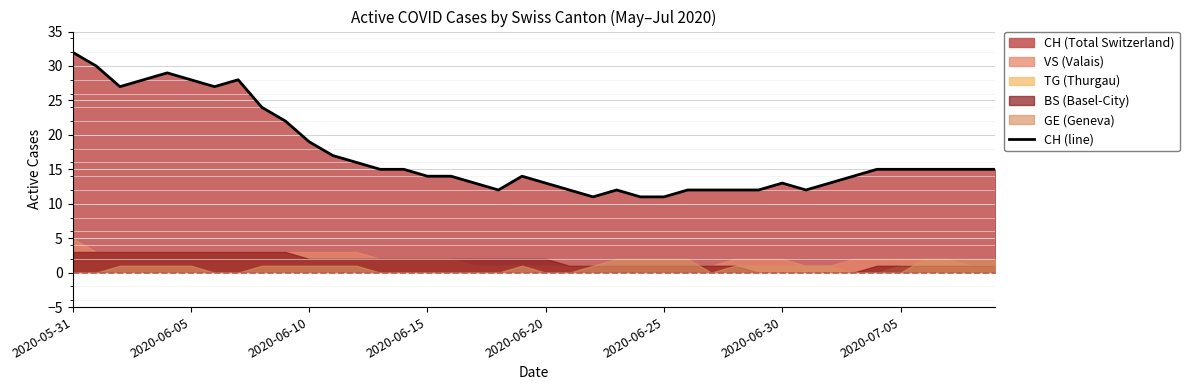

Where does the data first go above 15?

2020-05-31